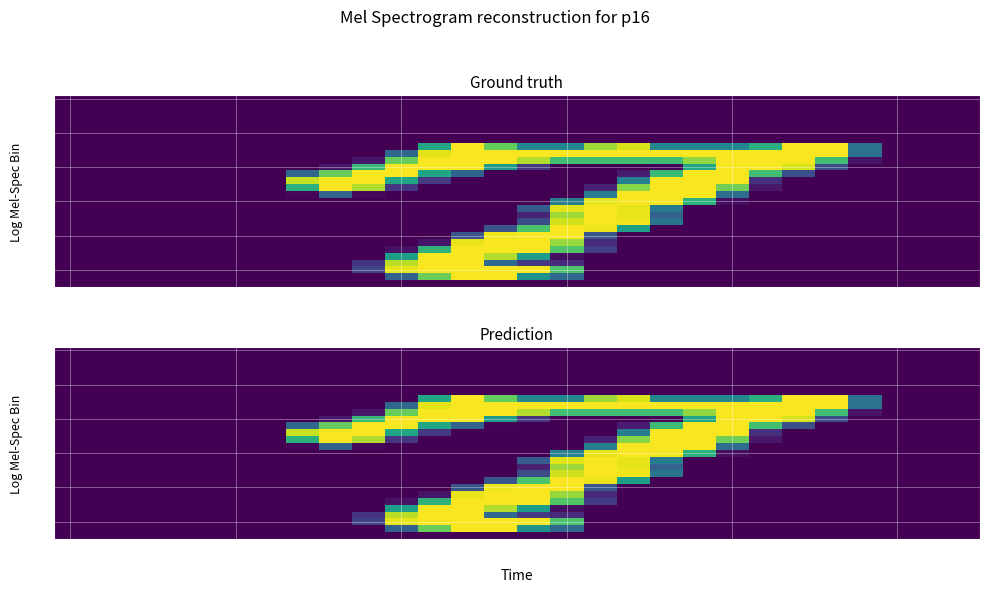

What is the maximum value shown in the chart?

254